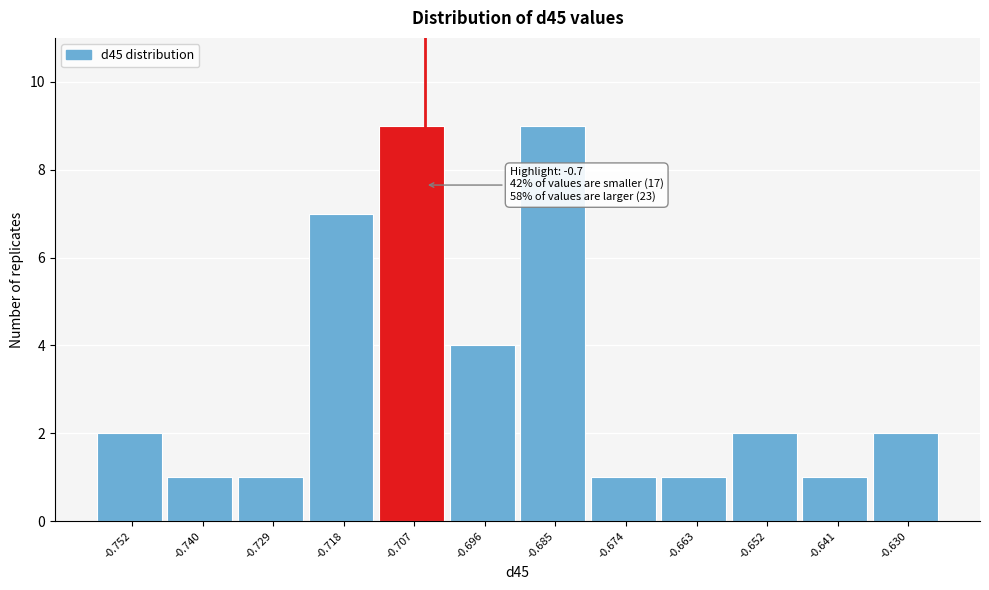

Reading right to left, extract all data points from this chart.

-0.630=2	-0.641=1	-0.652=2	-0.663=1	-0.674=1	-0.685=9	-0.696=4	-0.707=9	-0.718=7	-0.729=1	-0.740=1	-0.752=2